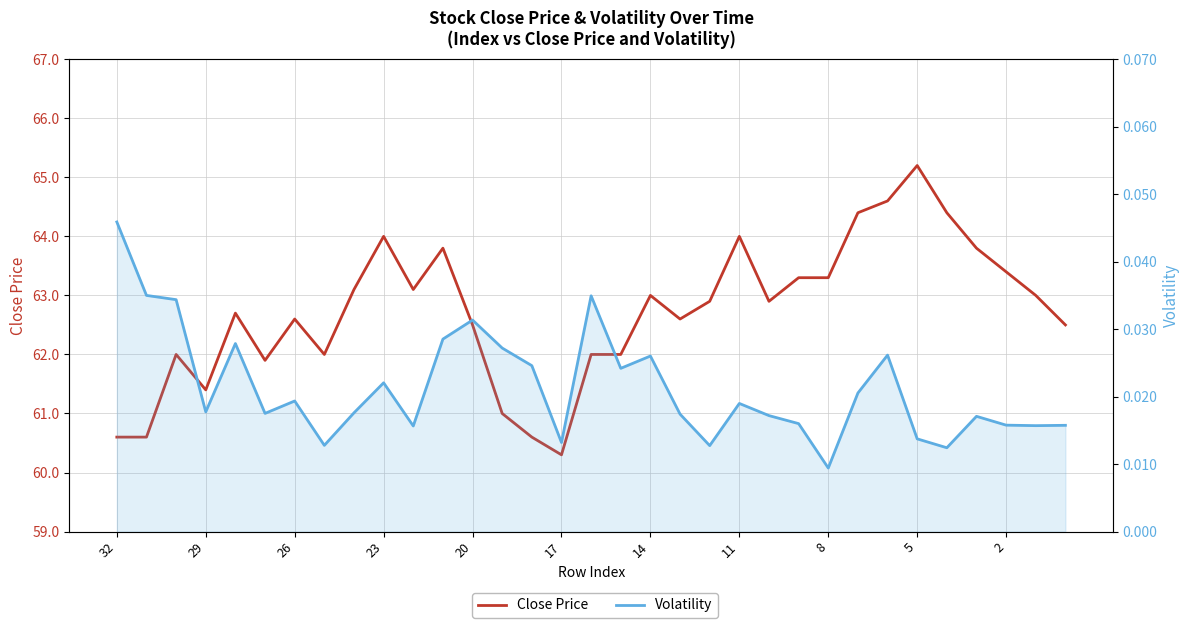

What is the value of the Close Price point at the 32nd from the left?

63.0